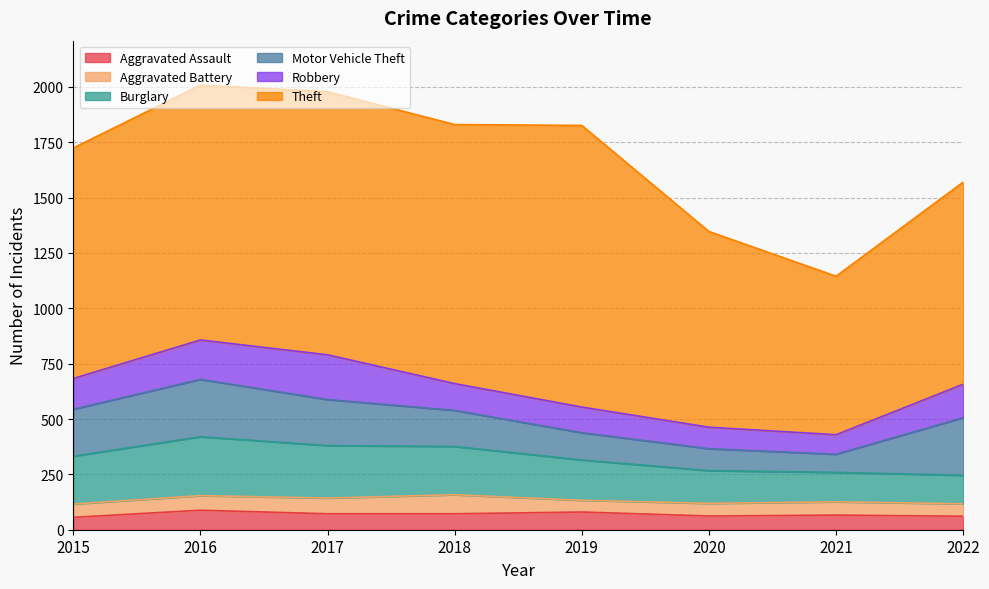

At which label is Burglary closest to 197?

2019